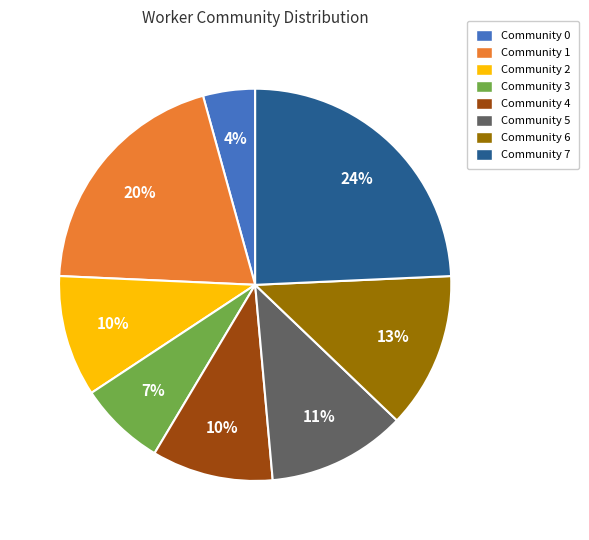

Does any single category account for the majority?

No